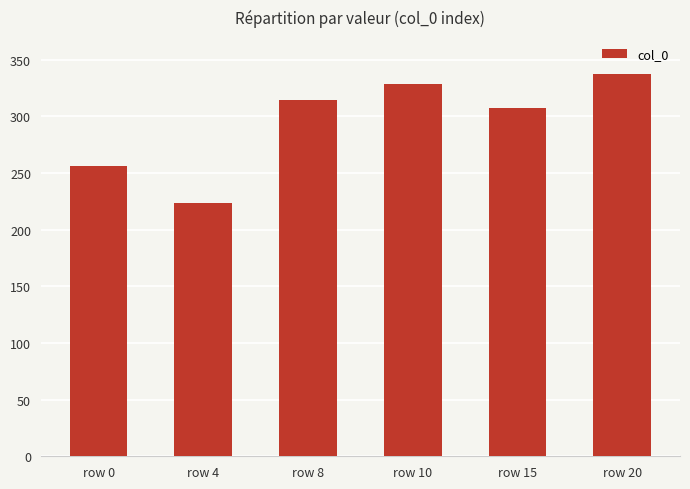

What is the difference between the maximum and minimum values?

113.9